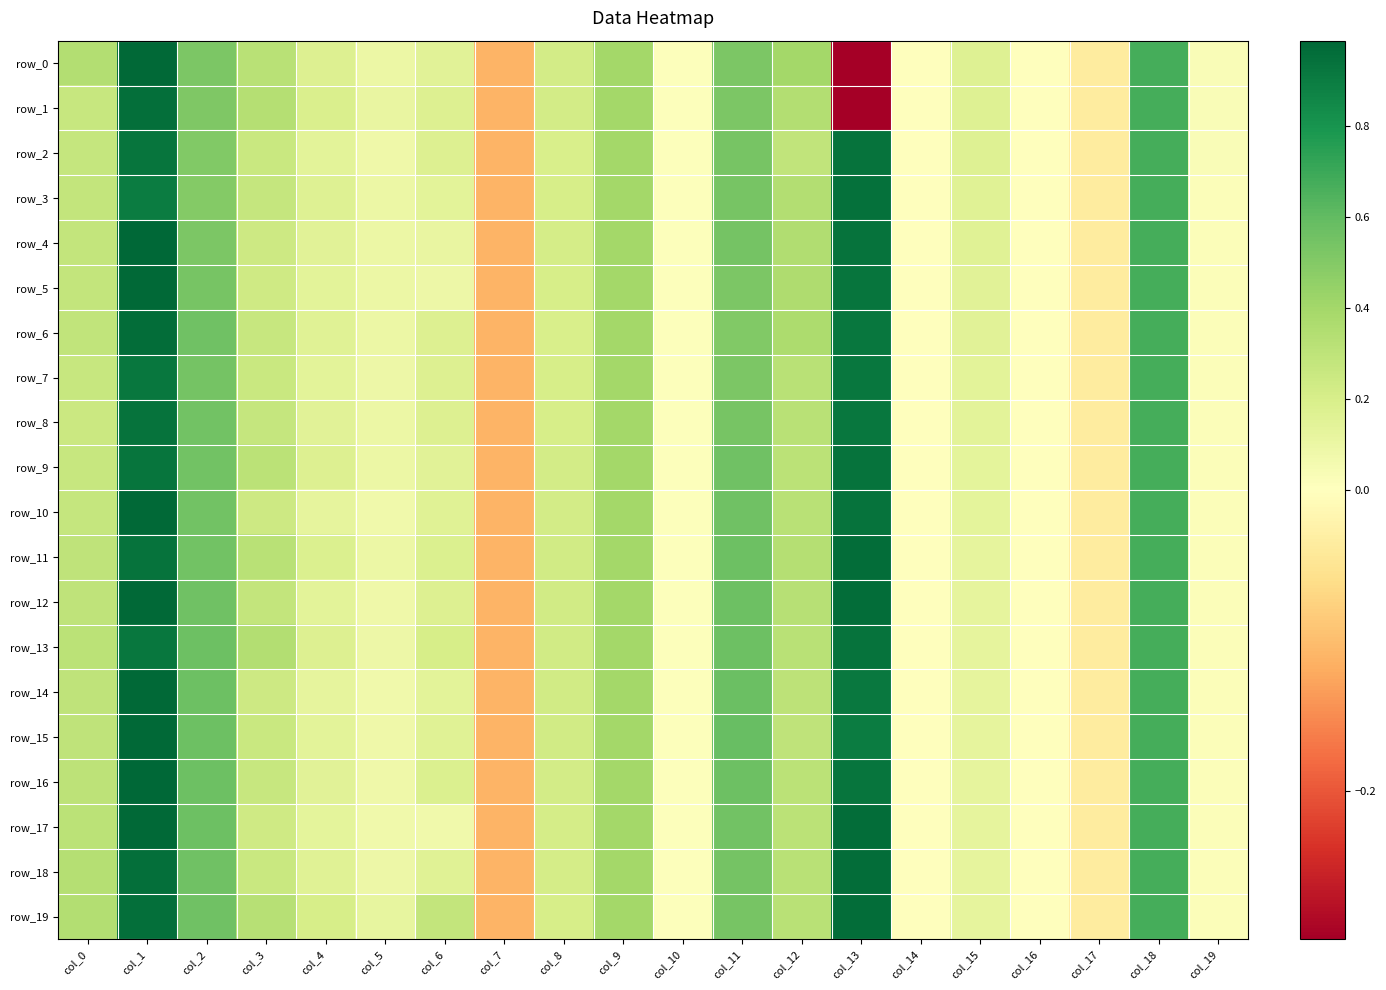

Reading left to right, transcribe all the data shown in this chart.

row_0: 0.3	1.0	0.5	0.3	0.2	0.1	0.2	-0.1	0.2	0.4	0.0	0.5	0.4	-0.3	-0.0	0.2	-0.0	-0.0	0.7	0.0
row_1: 0.3	1.0	0.5	0.3	0.2	0.1	0.2	-0.1	0.2	0.4	0.0	0.5	0.3	-0.3	-0.0	0.2	-0.0	-0.0	0.7	0.0
row_2: 0.3	0.9	0.5	0.3	0.1	0.1	0.2	-0.1	0.2	0.4	0.0	0.5	0.3	0.9	-0.0	0.2	-0.0	-0.0	0.7	0.0
row_3: 0.3	0.9	0.5	0.3	0.2	0.1	0.1	-0.1	0.2	0.4	0.0	0.5	0.3	0.9	-0.0	0.2	-0.0	-0.0	0.7	0.0
row_4: 0.3	1.0	0.5	0.2	0.2	0.1	0.1	-0.1	0.2	0.4	0.0	0.5	0.4	0.9	-0.0	0.2	-0.0	-0.0	0.7	0.0
row_5: 0.3	1.0	0.5	0.2	0.1	0.1	0.1	-0.1	0.2	0.4	0.0	0.5	0.4	0.9	-0.0	0.2	-0.0	-0.0	0.7	0.0
row_6: 0.3	1.0	0.6	0.3	0.2	0.1	0.2	-0.1	0.2	0.4	0.0	0.5	0.4	0.9	-0.0	0.1	-0.0	-0.0	0.7	0.0
row_7: 0.3	0.9	0.5	0.3	0.1	0.1	0.2	-0.1	0.2	0.4	0.0	0.5	0.3	0.9	-0.0	0.1	-0.0	-0.0	0.7	0.0
row_8: 0.2	0.9	0.5	0.3	0.2	0.1	0.2	-0.1	0.2	0.4	0.0	0.5	0.3	0.9	-0.0	0.1	-0.0	-0.0	0.7	0.0
row_9: 0.3	0.9	0.6	0.3	0.2	0.1	0.2	-0.1	0.2	0.4	0.0	0.6	0.3	0.9	-0.0	0.1	-0.0	-0.0	0.7	0.0
row_10: 0.3	1.0	0.6	0.2	0.1	0.1	0.2	-0.1	0.2	0.4	0.0	0.6	0.3	0.9	-0.0	0.1	-0.0	-0.0	0.7	0.0
row_11: 0.3	0.9	0.6	0.3	0.2	0.1	0.2	-0.1	0.2	0.4	0.0	0.6	0.3	1.0	-0.0	0.1	-0.0	-0.0	0.7	0.0
row_12: 0.3	1.0	0.6	0.3	0.1	0.1	0.2	-0.1	0.2	0.4	0.0	0.6	0.3	1.0	-0.0	0.1	-0.0	-0.0	0.7	0.0
row_13: 0.3	0.9	0.6	0.3	0.2	0.1	0.2	-0.1	0.2	0.4	0.0	0.6	0.3	0.9	-0.0	0.1	-0.0	-0.0	0.7	0.0
row_14: 0.3	1.0	0.6	0.2	0.1	0.1	0.1	-0.1	0.2	0.4	0.0	0.6	0.3	0.9	-0.0	0.1	-0.0	-0.0	0.7	0.0
row_15: 0.3	1.0	0.6	0.3	0.1	0.1	0.2	-0.1	0.2	0.4	0.0	0.6	0.3	0.9	-0.0	0.1	-0.0	-0.0	0.7	0.0
row_16: 0.3	1.0	0.6	0.3	0.1	0.1	0.2	-0.1	0.2	0.4	0.0	0.6	0.3	0.9	-0.0	0.1	-0.0	-0.0	0.7	0.0
row_17: 0.3	1.0	0.6	0.2	0.1	0.1	0.1	-0.1	0.2	0.4	0.0	0.5	0.3	1.0	-0.0	0.1	-0.0	-0.0	0.7	0.0
row_18: 0.3	1.0	0.6	0.3	0.2	0.1	0.2	-0.1	0.2	0.4	0.0	0.5	0.3	1.0	-0.0	0.1	-0.0	-0.0	0.7	0.0
row_19: 0.3	1.0	0.6	0.3	0.2	0.1	0.3	-0.1	0.2	0.4	0.0	0.5	0.3	1.0	-0.0	0.1	-0.0	-0.0	0.7	0.0